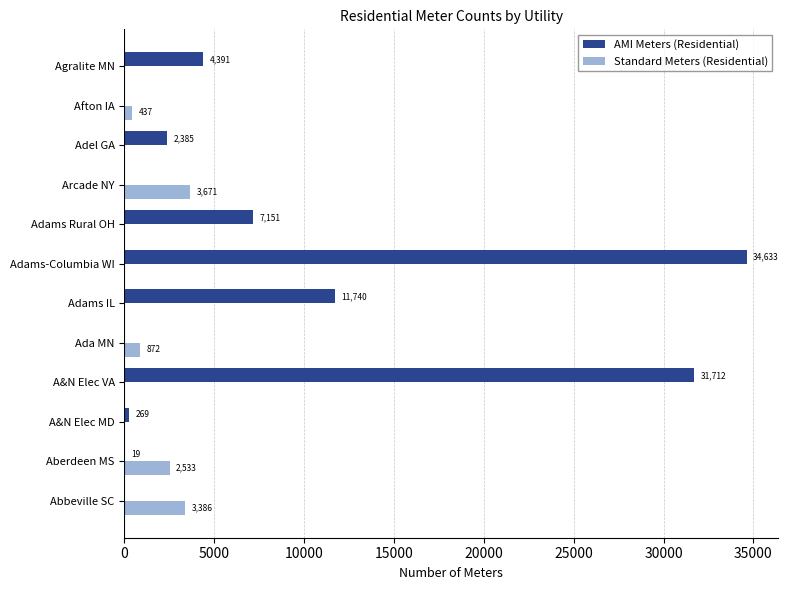

The value of AMI Meters (Residential) at Adams IL is 4611. True or false?

False